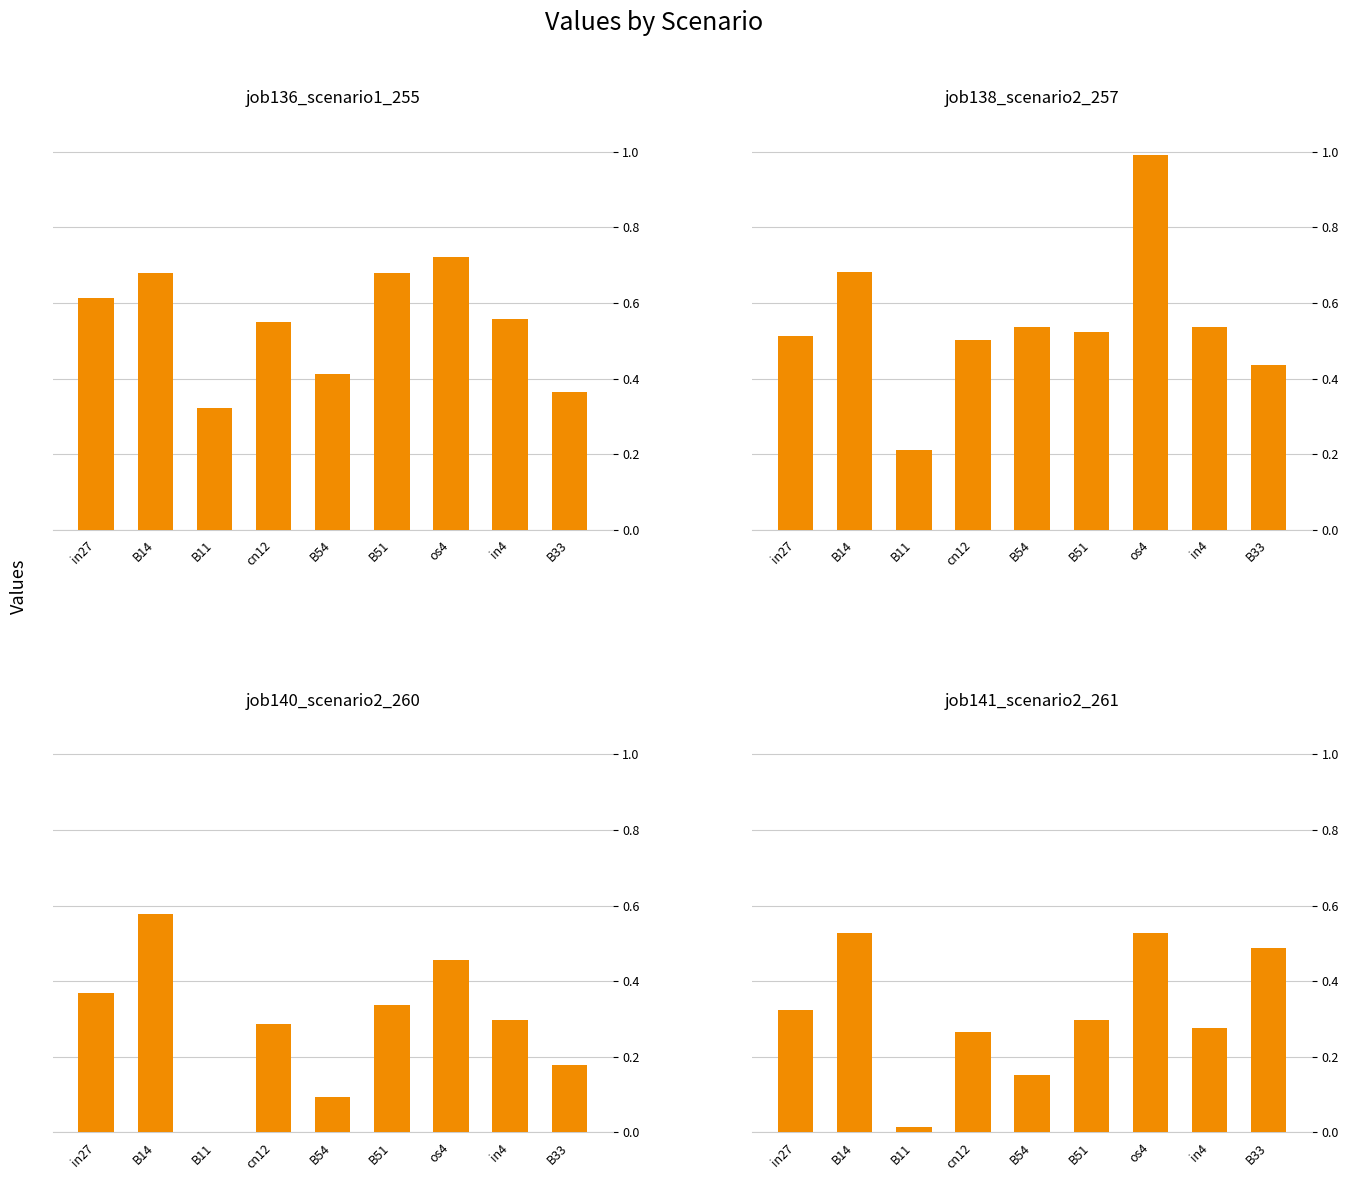

Which label corresponds to the largest value in the chart?

os4